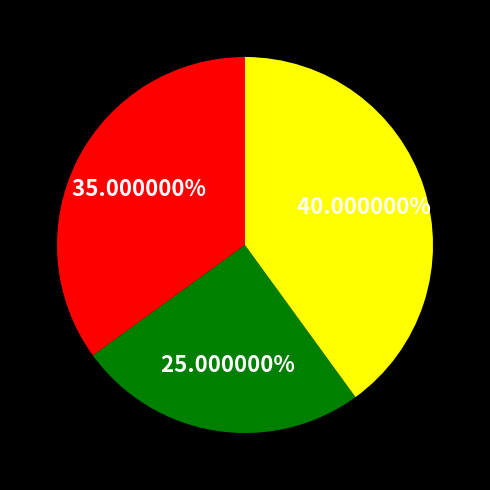

Count the number of slices in the pie.

3